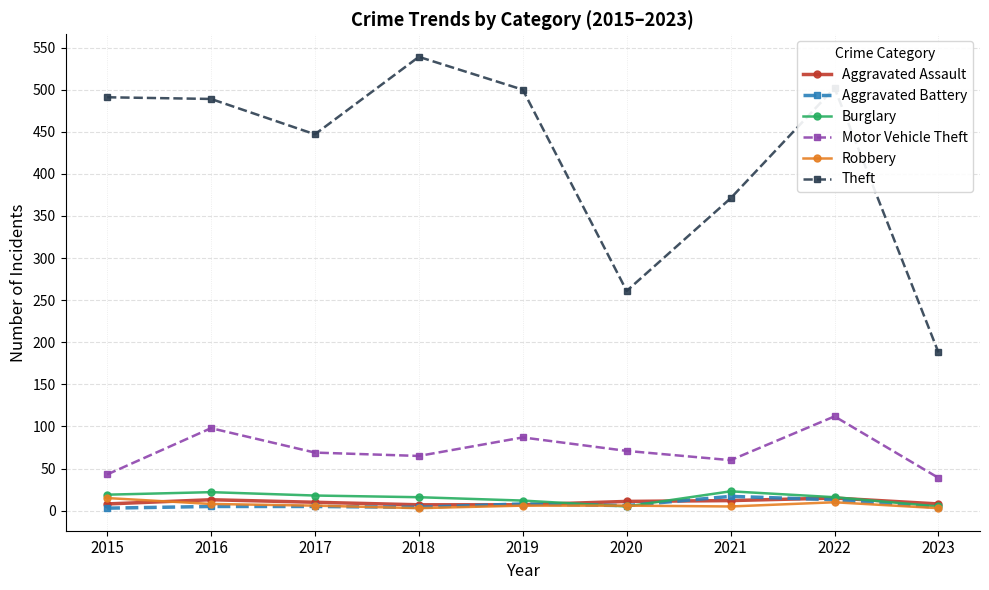

At which label does Theft first exceed 489?

2015